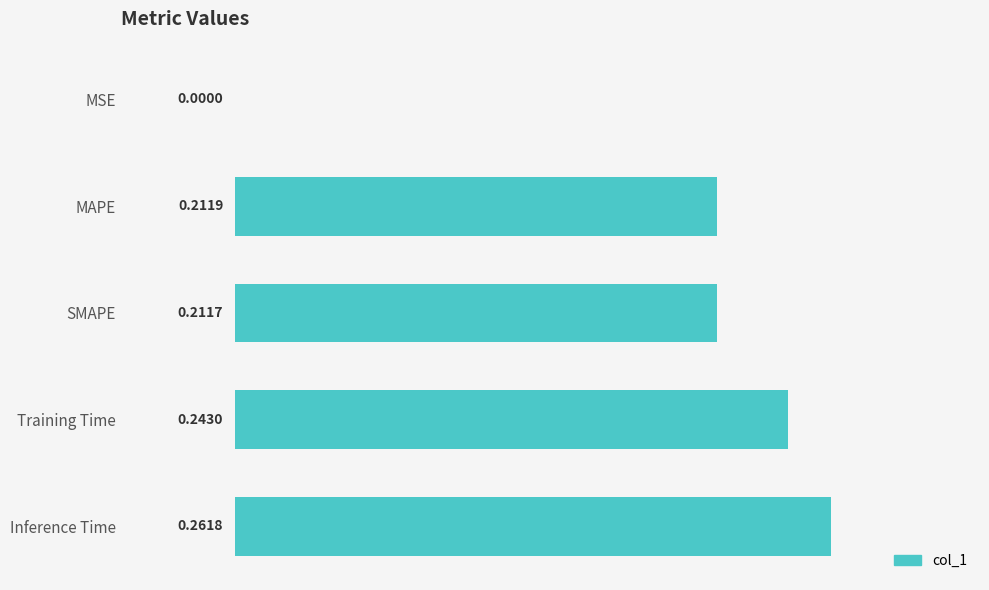

How many distinct data groups are displayed?

1